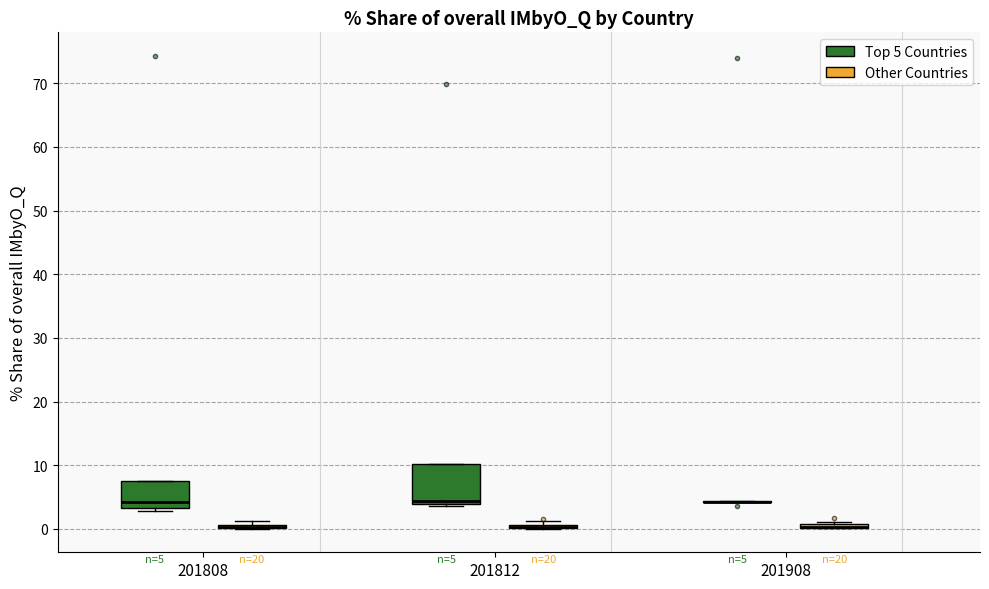

Which box is the tallest, from its lower edge to its upper edge?

201812 (Top 5 Countries)